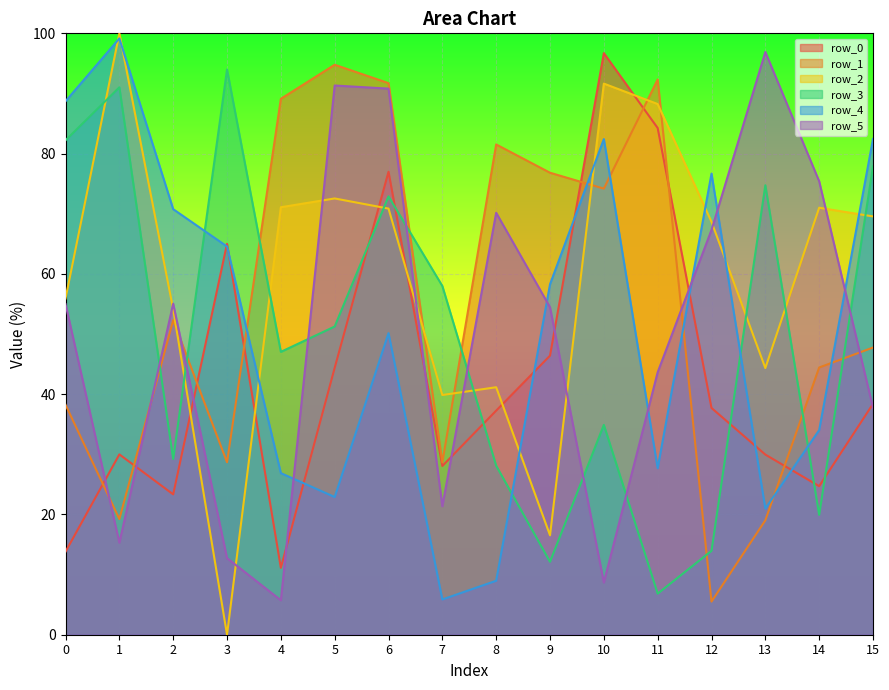

True or false: row_5 has more than 2 points higher than both neighbors.

True